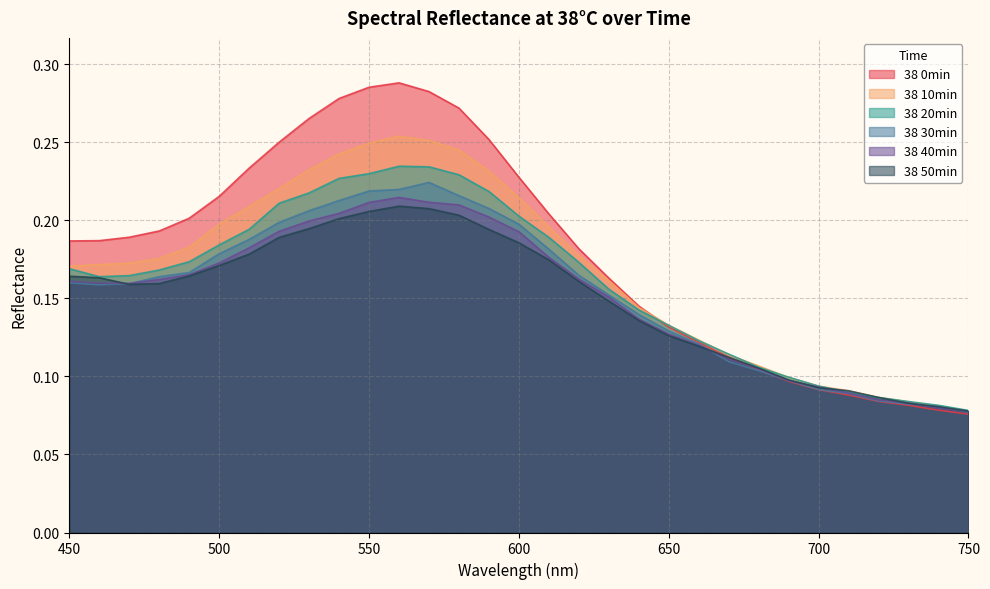

True or false: 38 20min has a value of 0.1 at 720.

True